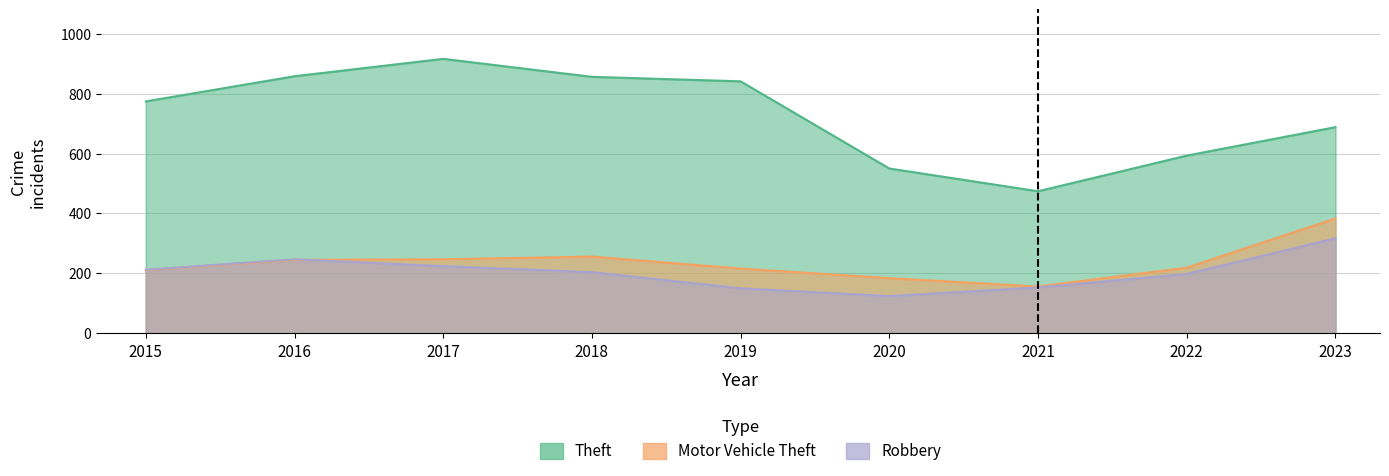

Which category has the highest value across all series?

2017